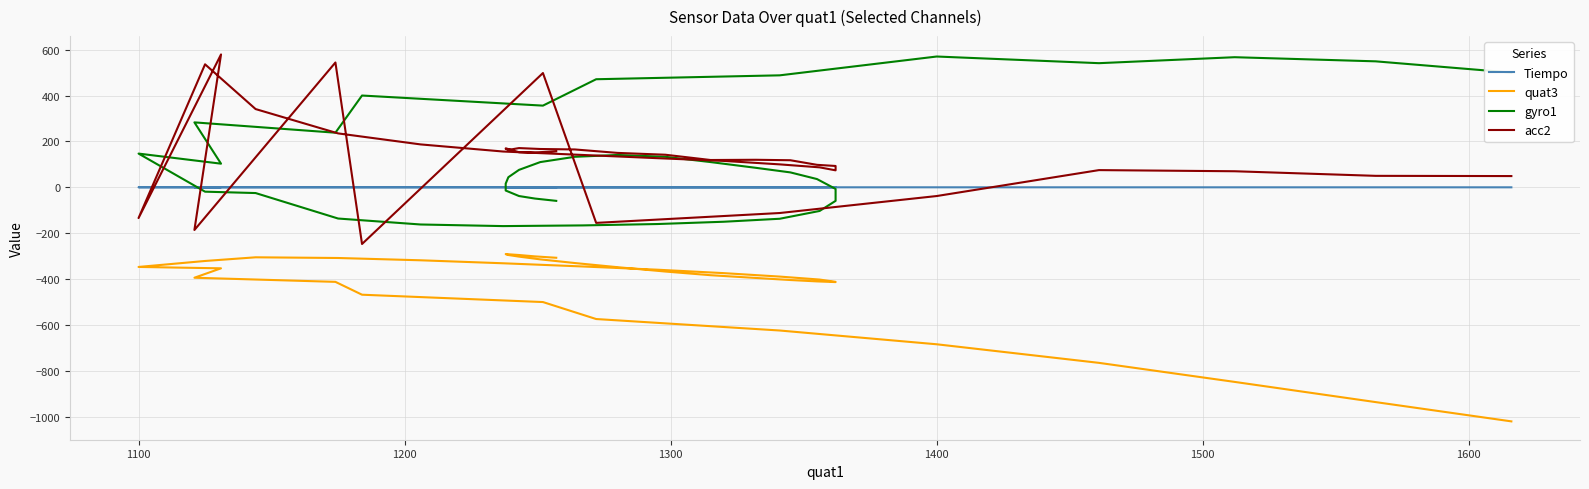

True or false: acc2 and gyro1 intersect in this chart.

True